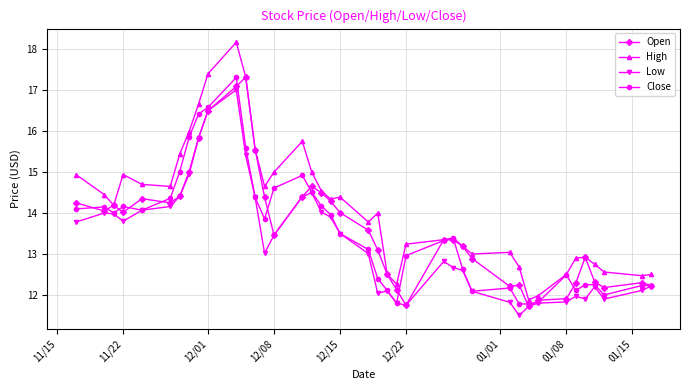

What is the value of the Low point at the 28th from the left?

12.6